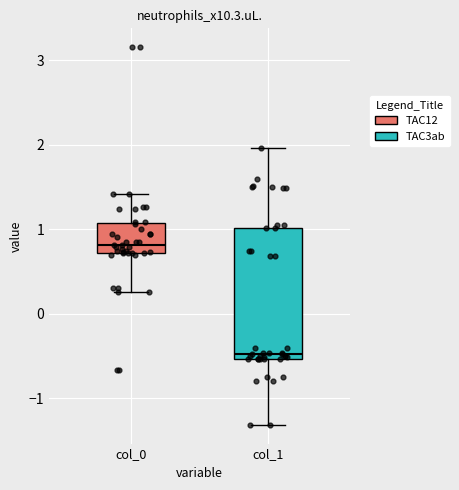

Where is the upper edge of the box for col_0 on the y-axis? The values are not printed on the chart, so give them approximately, as read against the axis.

1.1